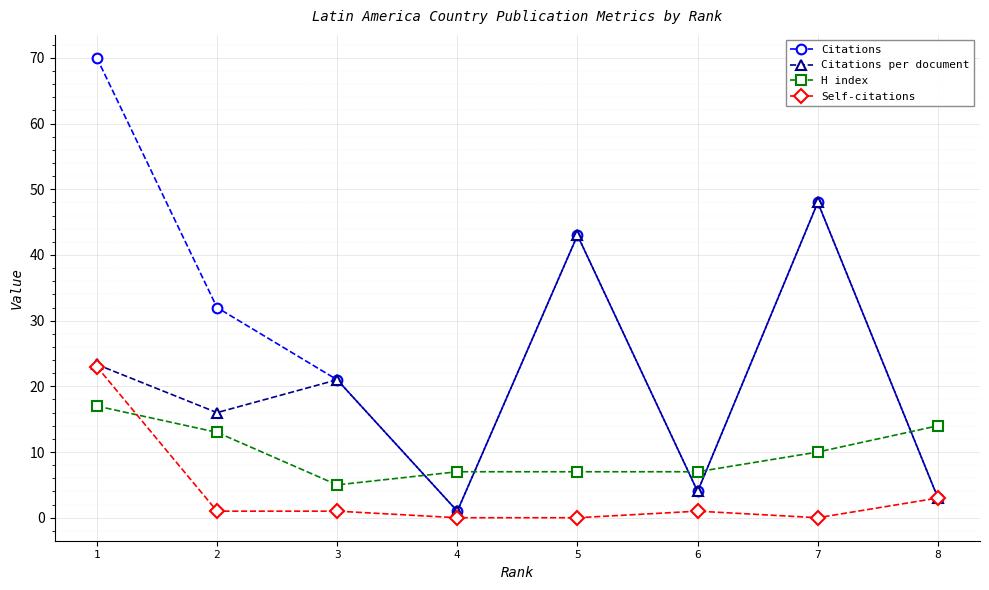

Read the H index value at 3.

5.0